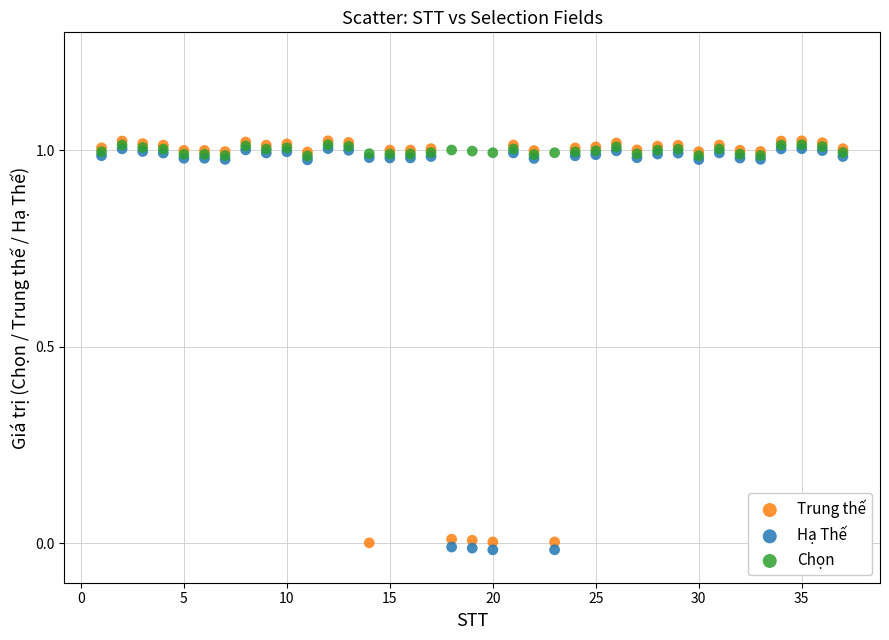

What are all the series names shown in the legend?

Trung thế, Hạ Thế, Chọn